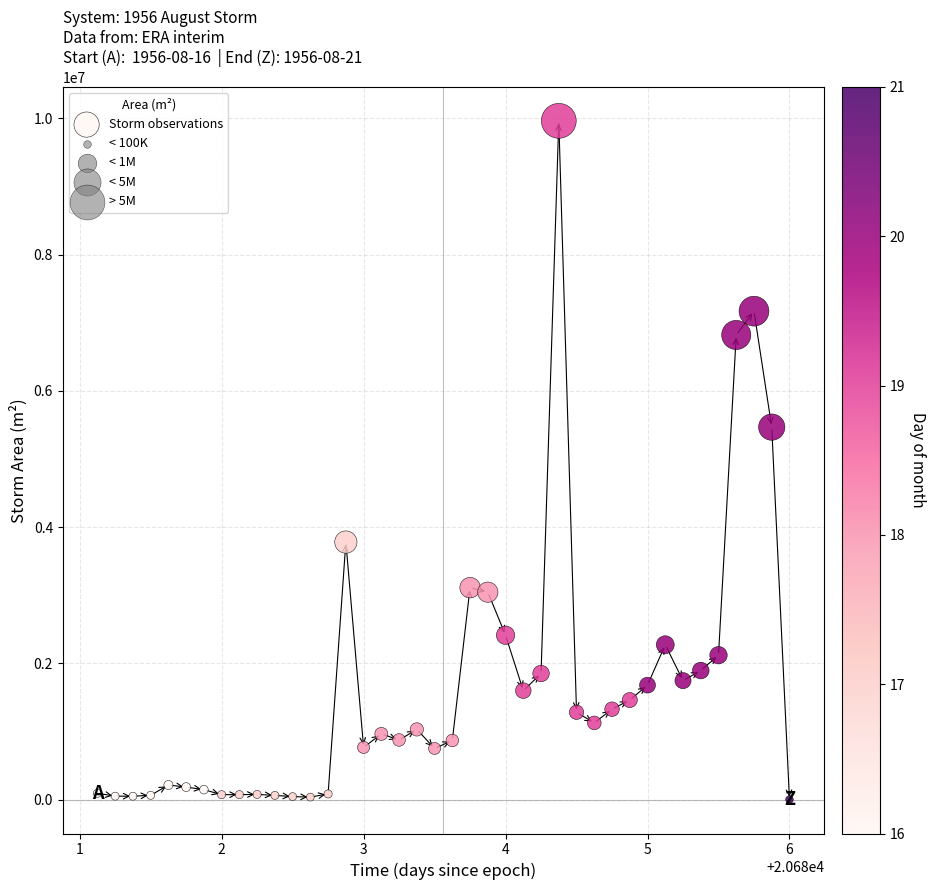

What Y value in the scatter plot is closest to 4982812?

5468125